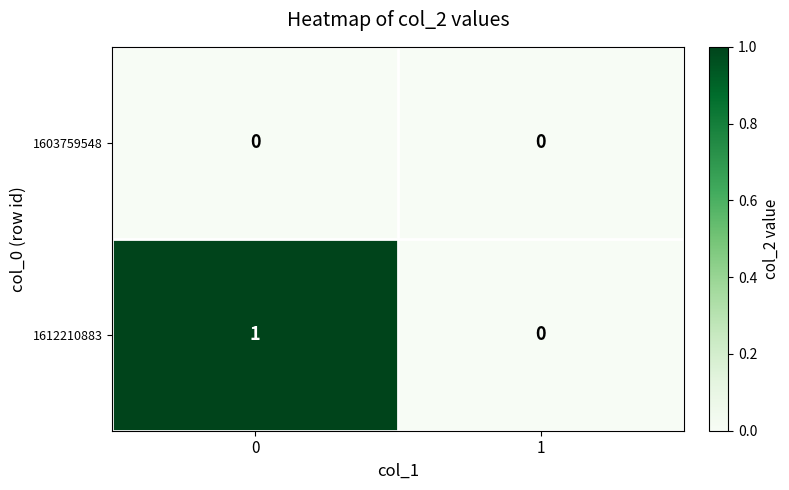

List the series in order of their overall mean, highest first.

1612210883, 1603759548